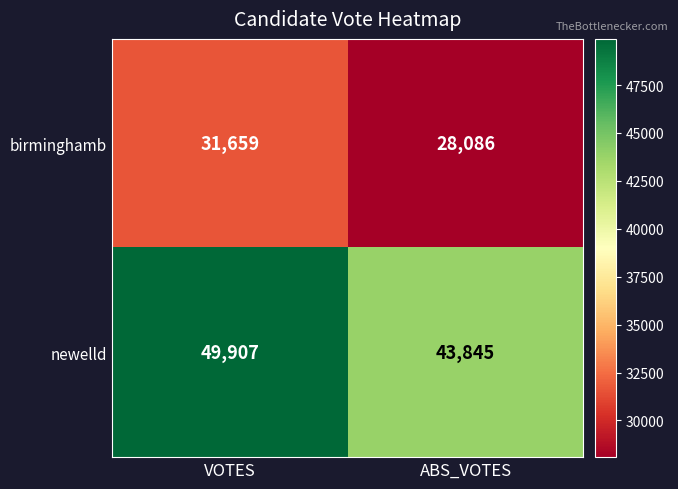

What is the smallest value displayed?

28086